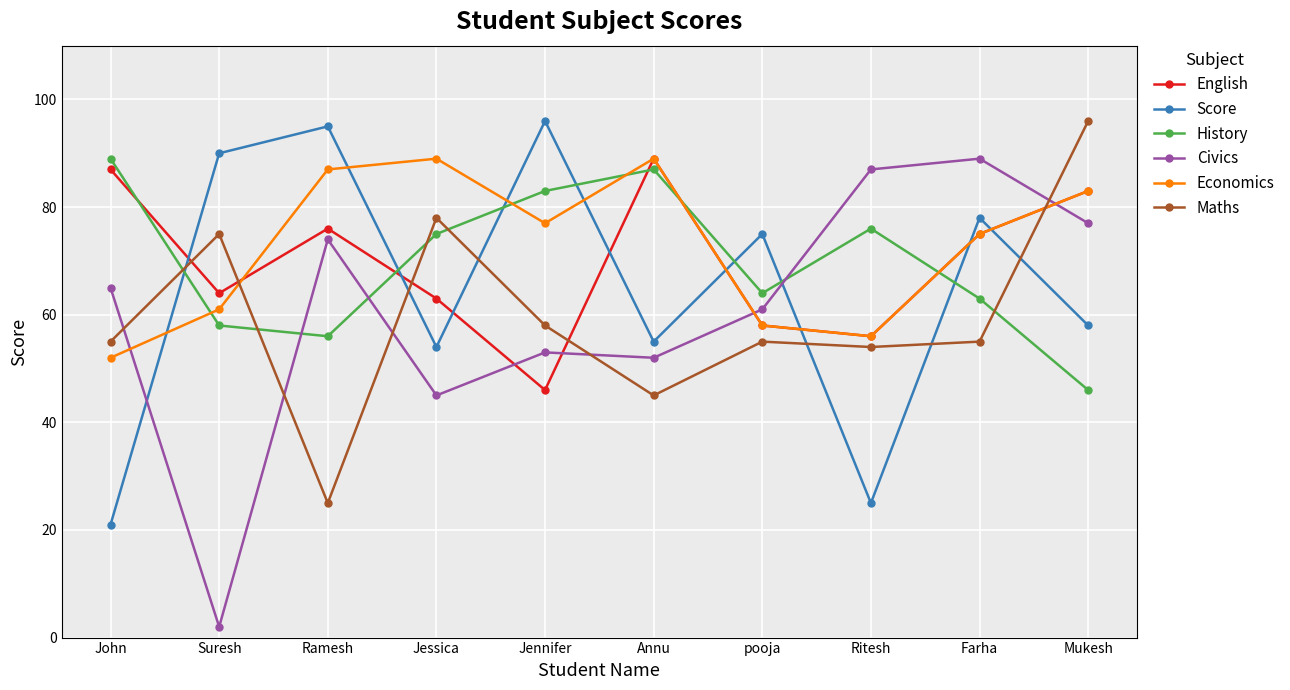

True or false: Civics and Score intersect in this chart.

True